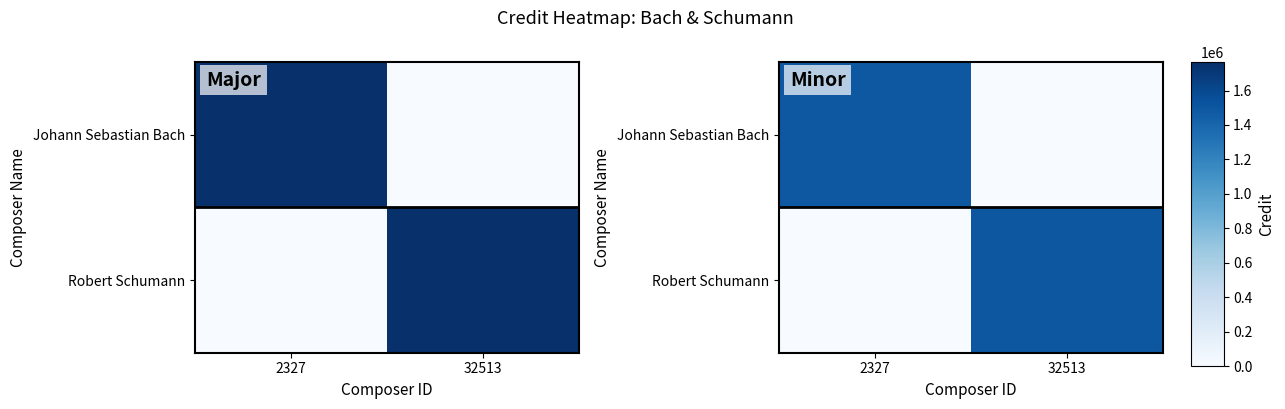

At which label does Johann Sebastian Bach first exceed 1496373?

2327